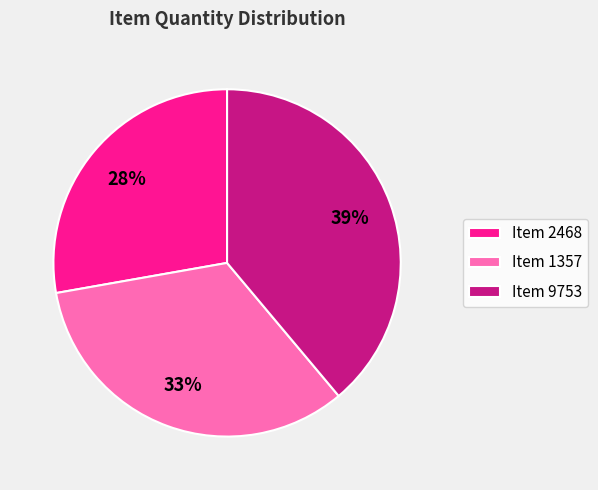

What percentage is the Item 1357 slice, to the nearest percent?

33%